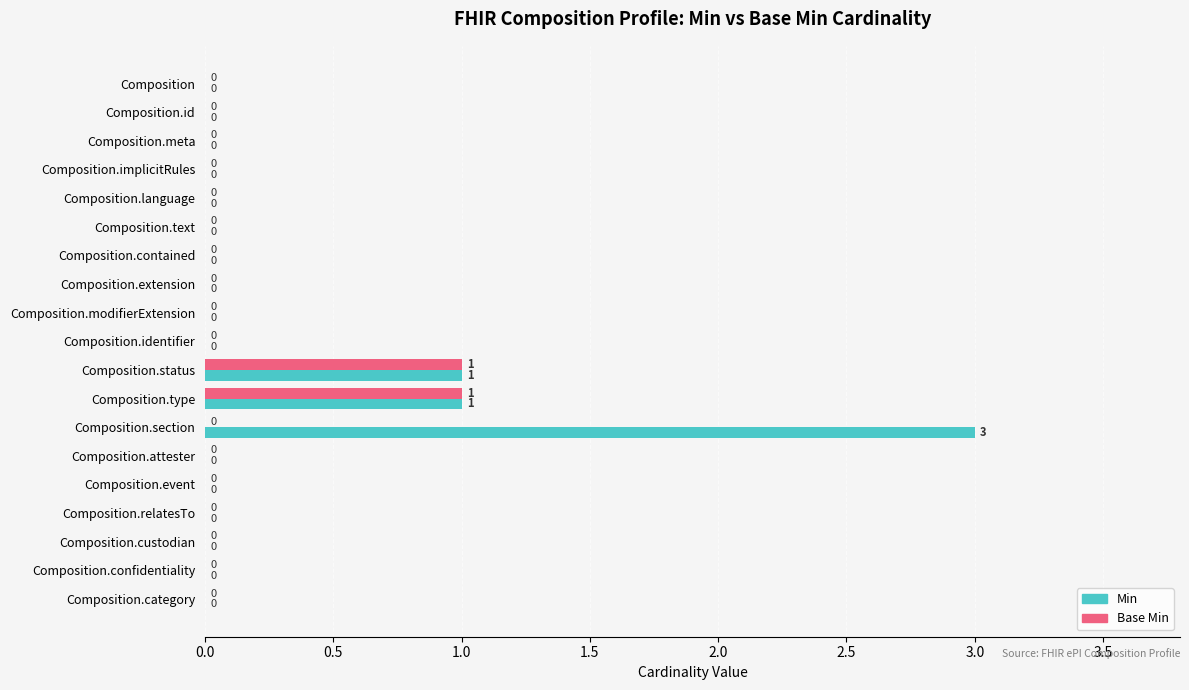

The Base Min series shows 1 at Composition.confidentiality. True or false?

False